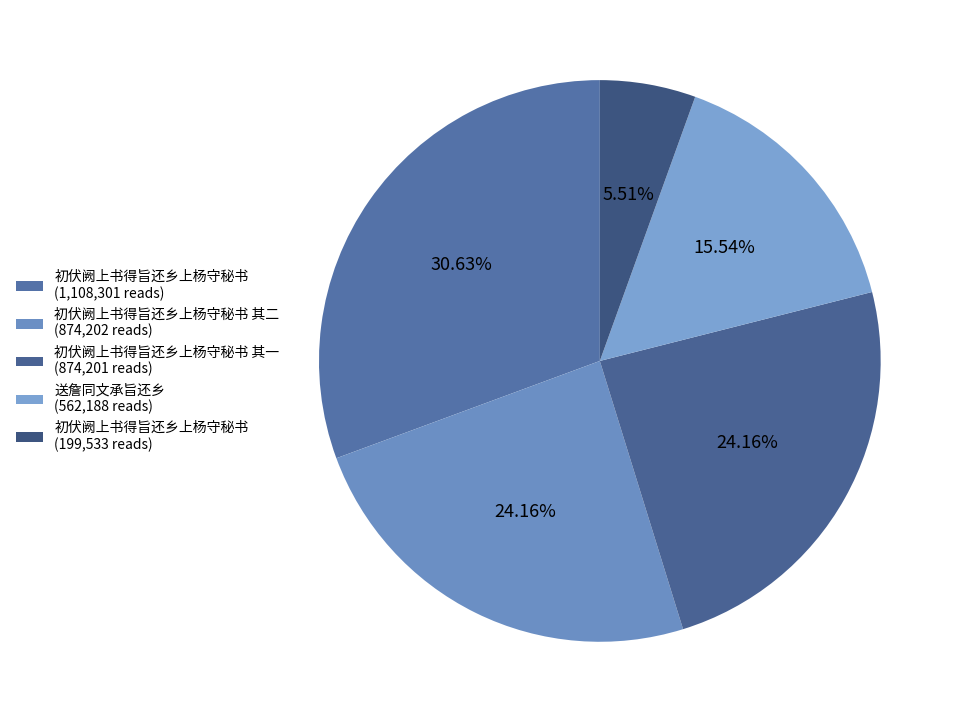

How many slices are in this pie chart?

5